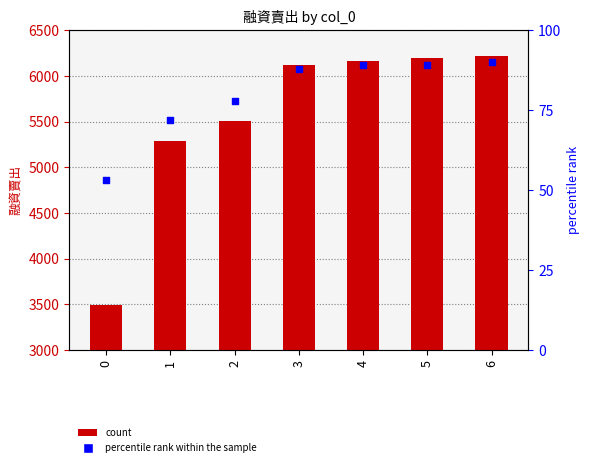

Which series has the largest total across all categories?

融資賣出